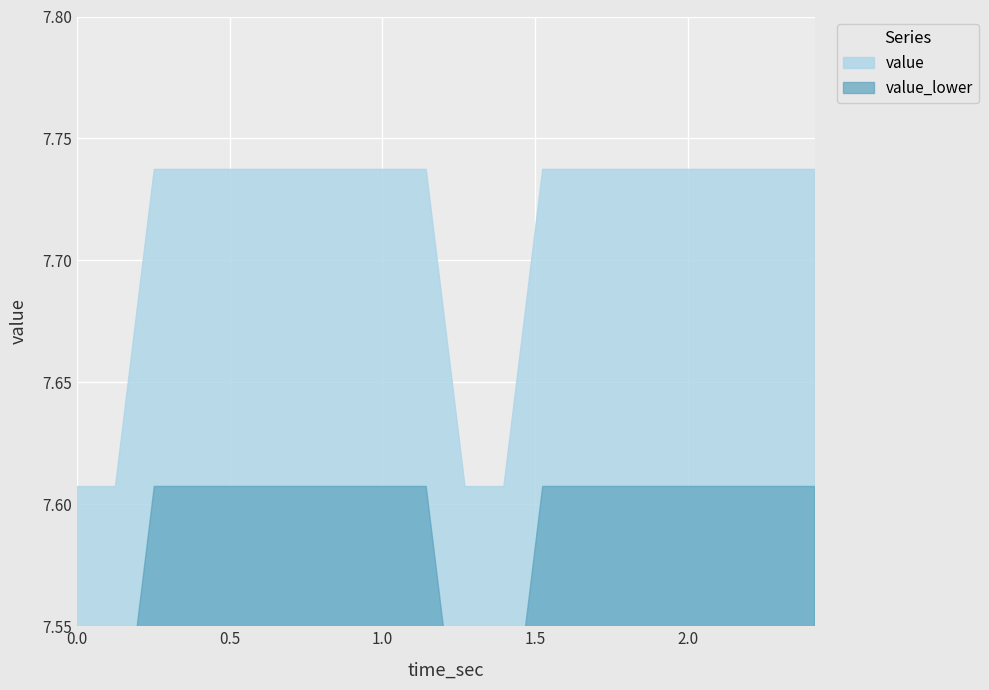

What is the ratio of the value at 1.270289 to the value at 1.524347?

1.0